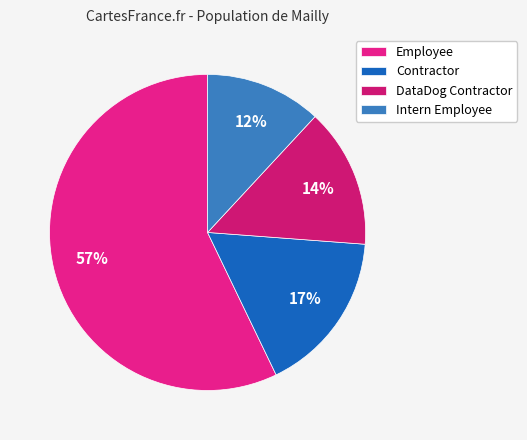

To the nearest percent, what is the difference between the Intern Employee and DataDog Contractor slice percentages?

2%